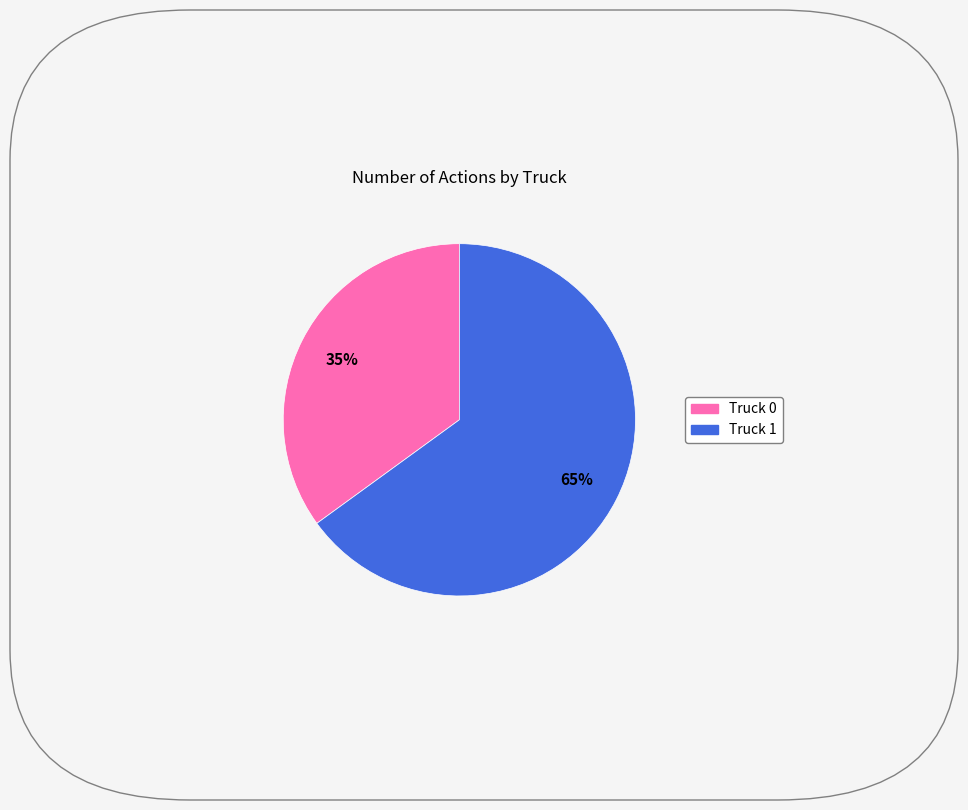

How many segments does this pie chart have?

2